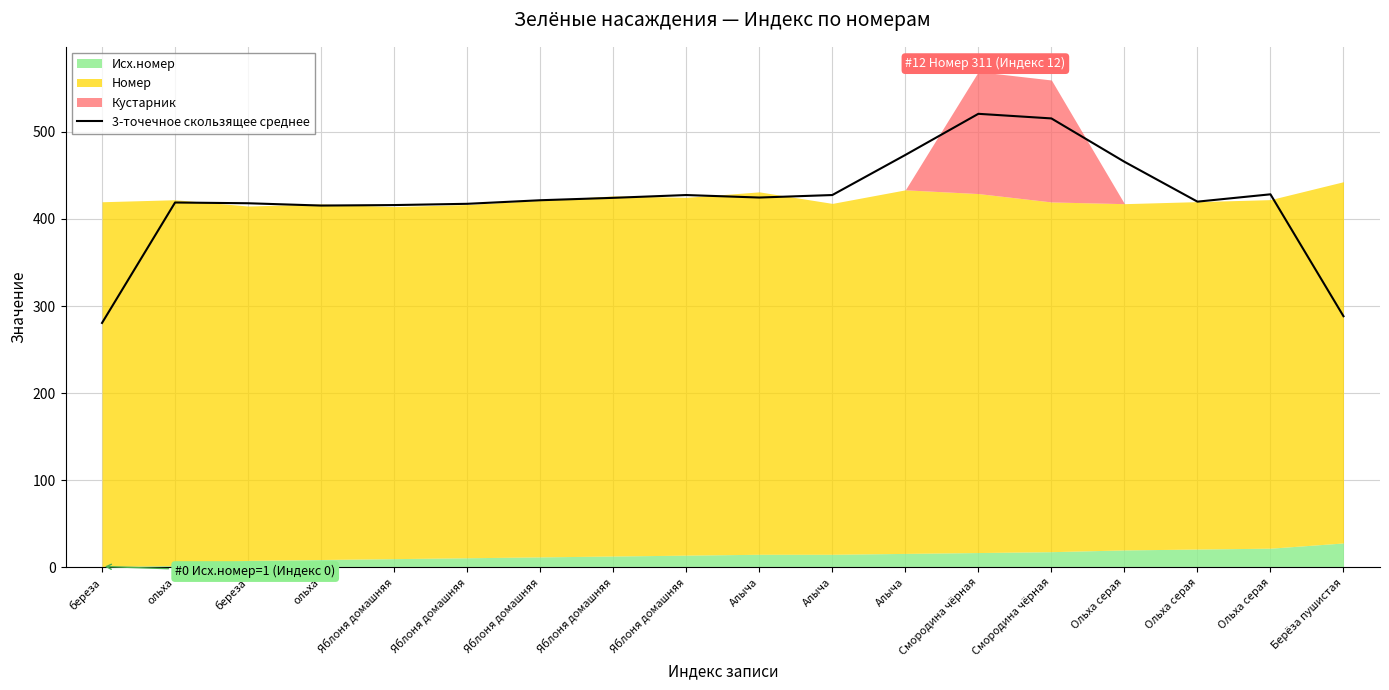

Does the chart have visible grid lines?

Yes